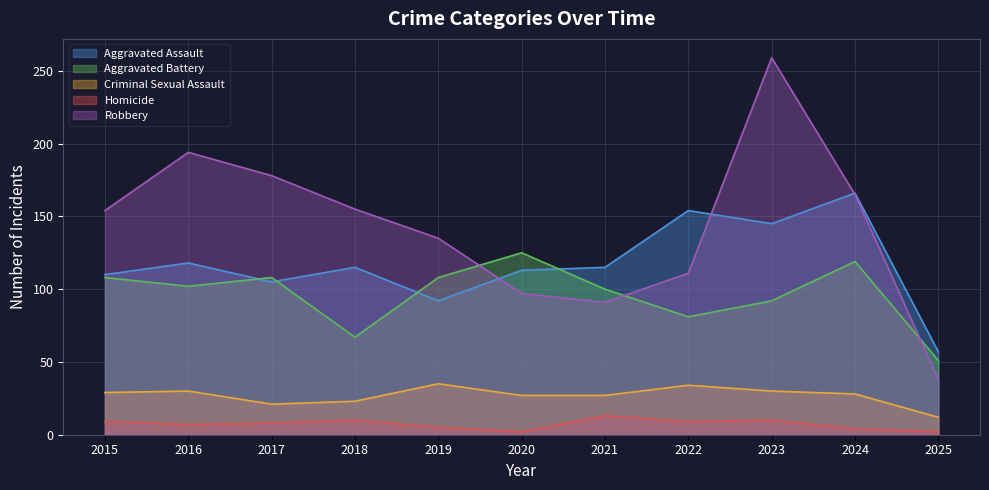

True or false: Robbery and Homicide intersect in this chart.

False